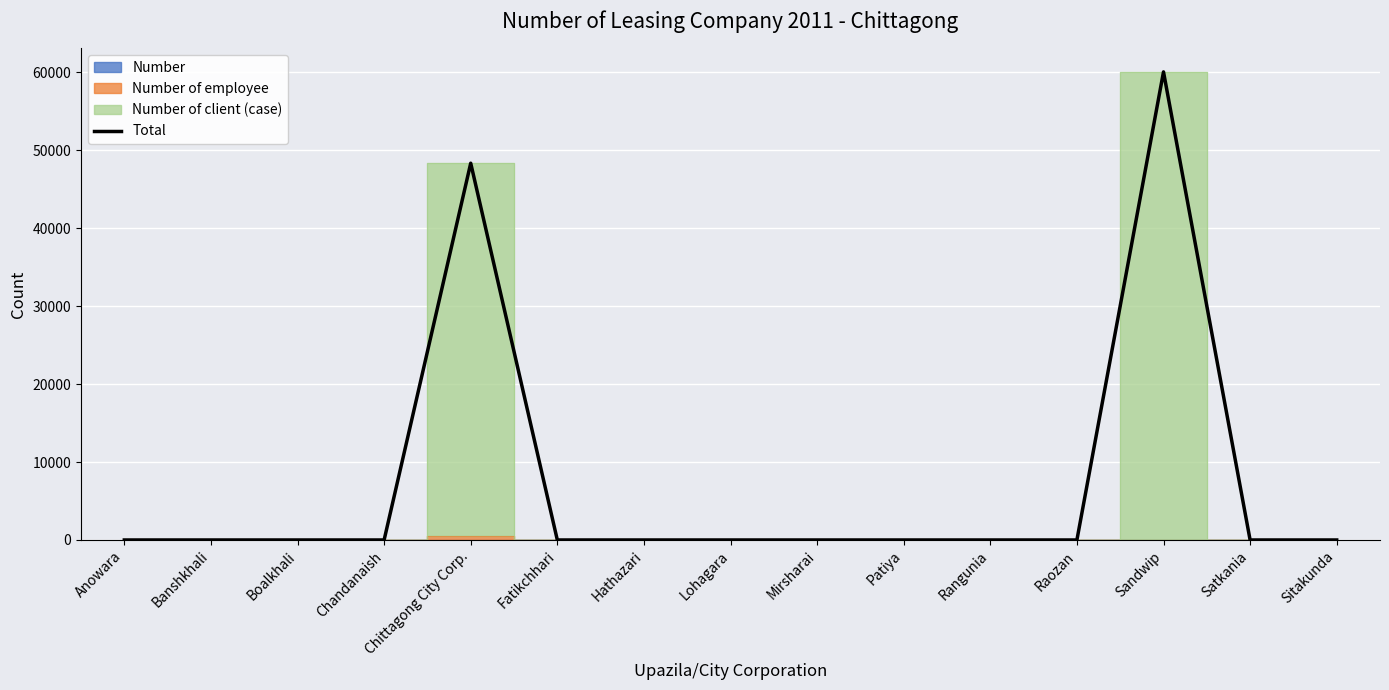

Reading left to right, what are all the values shown in this chart?

Anowara=0	Banshkhali=0	Boalkhali=0	Chandanaish=0	Chittagong City Corp.=48334	Fatikchhari=0	Hathazari=0	Lohagara=0	Mirsharai=0	Patiya=0	Rangunia=0	Raozan=0	Sandwip=60049	Satkania=0	Sitakunda=0